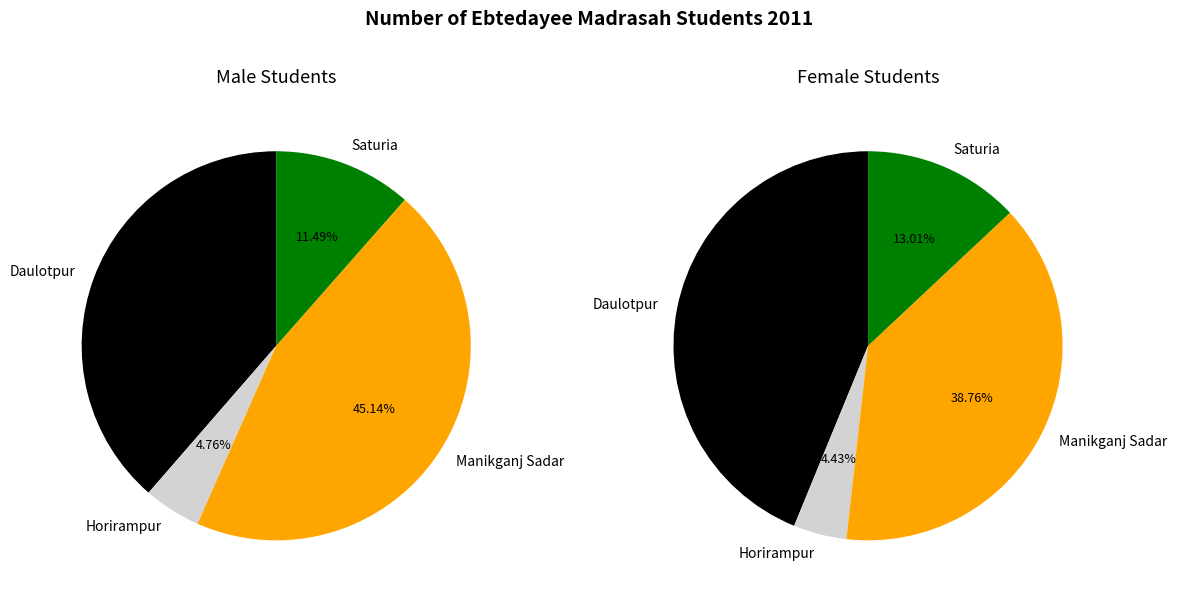

To the nearest percent, what portion does 3 represent?

13%